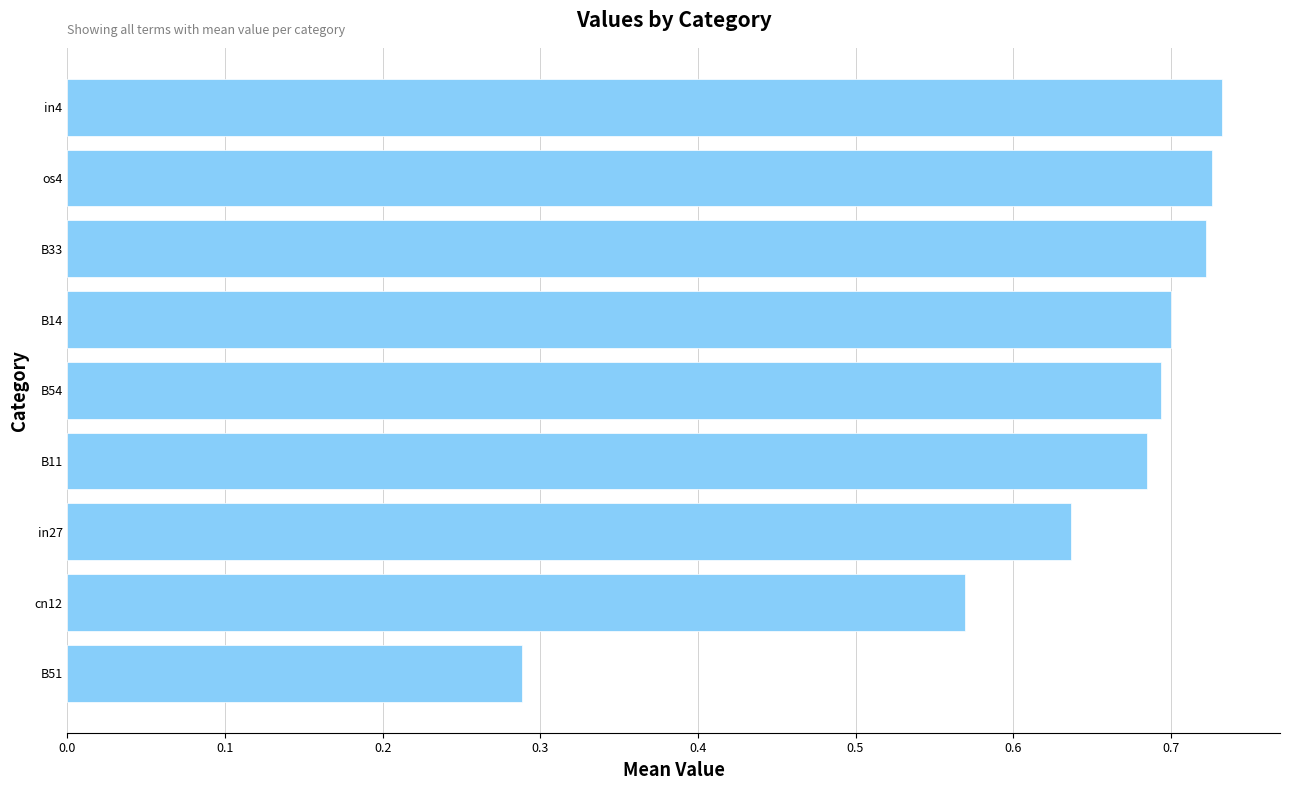

What is the sum of all values?

5.8